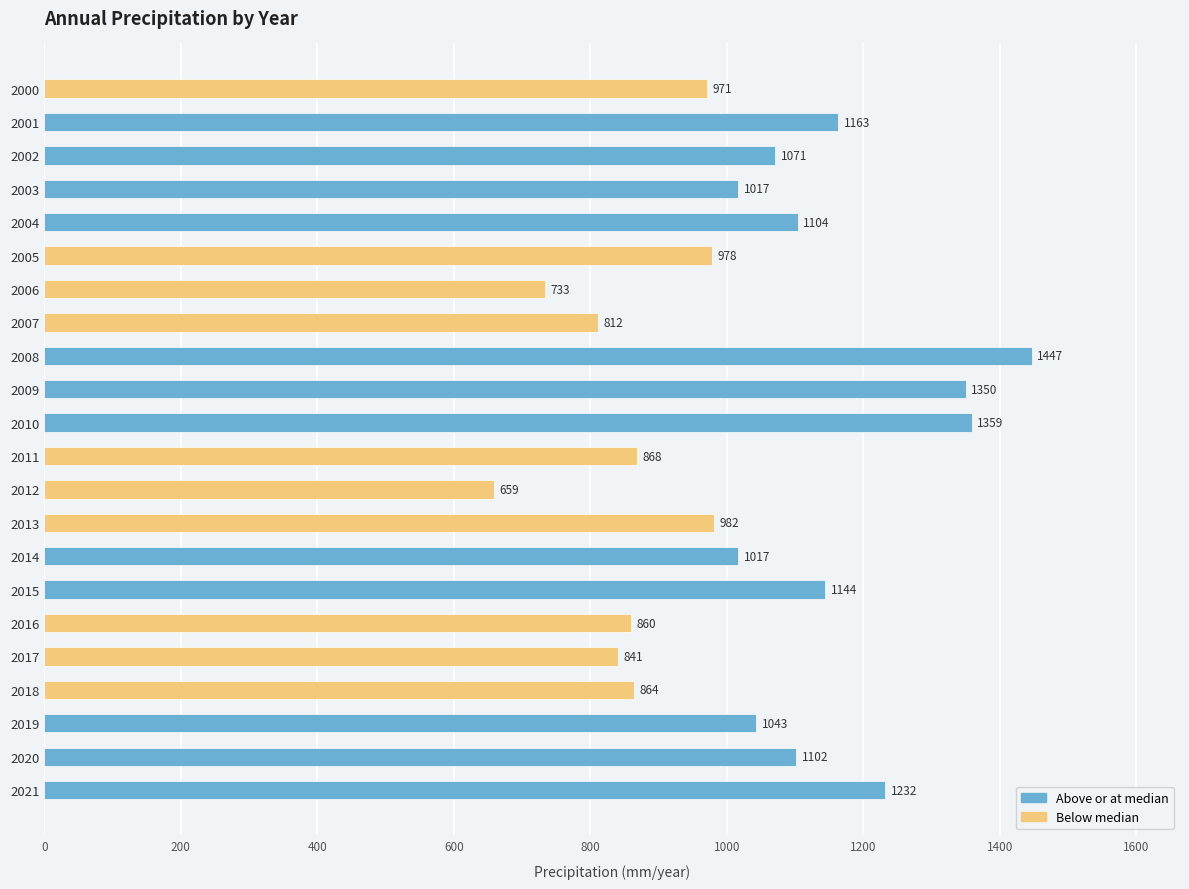

Which category has the lowest value across all series?

2012